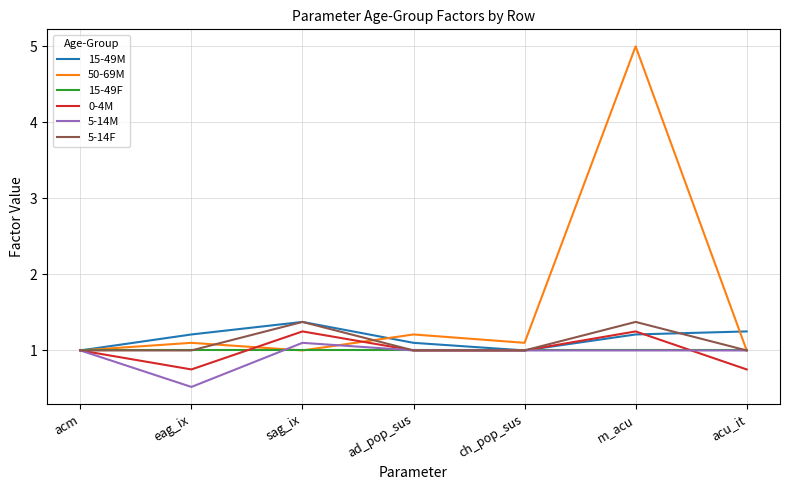

How many categories are shown in the chart?

7